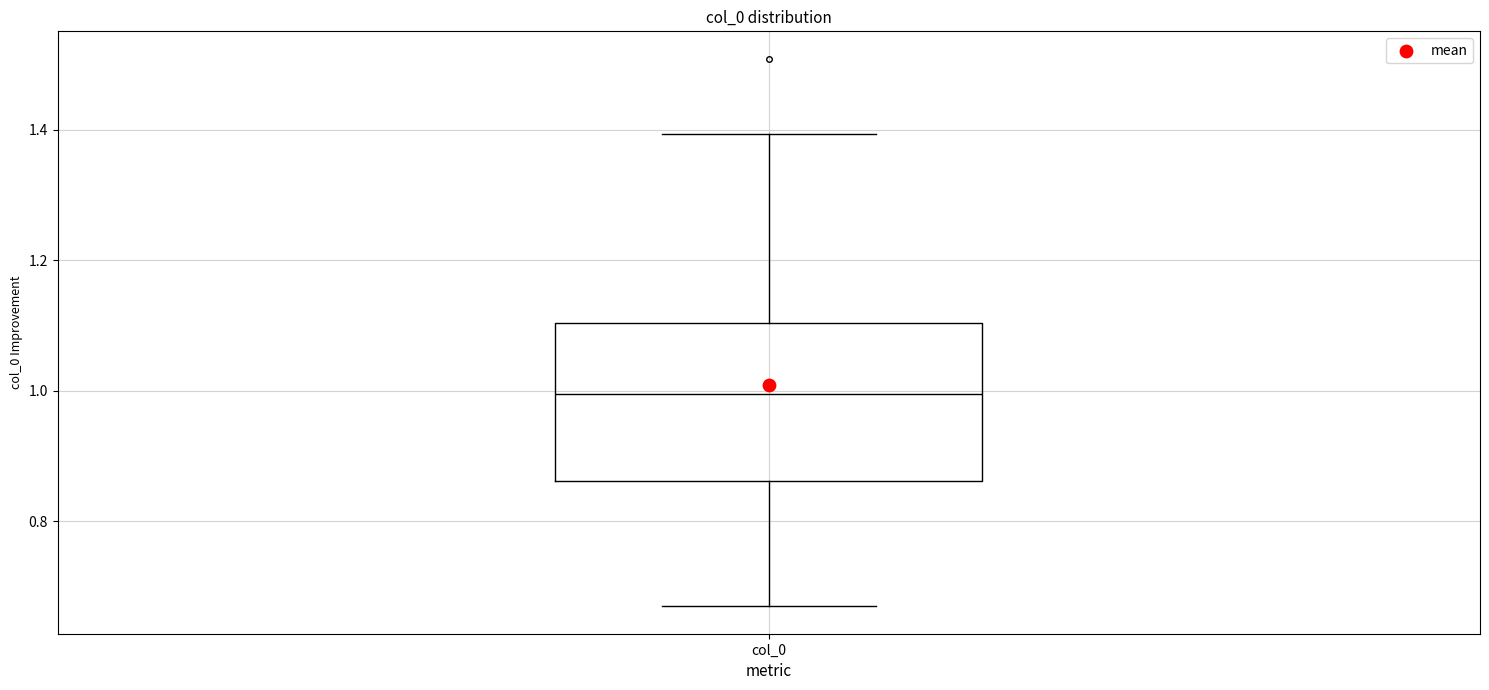

Where does the upper whisker of the box for col_0 end on the y-axis? The values are not printed on the chart, so give them approximately, as read against the axis.

1.40